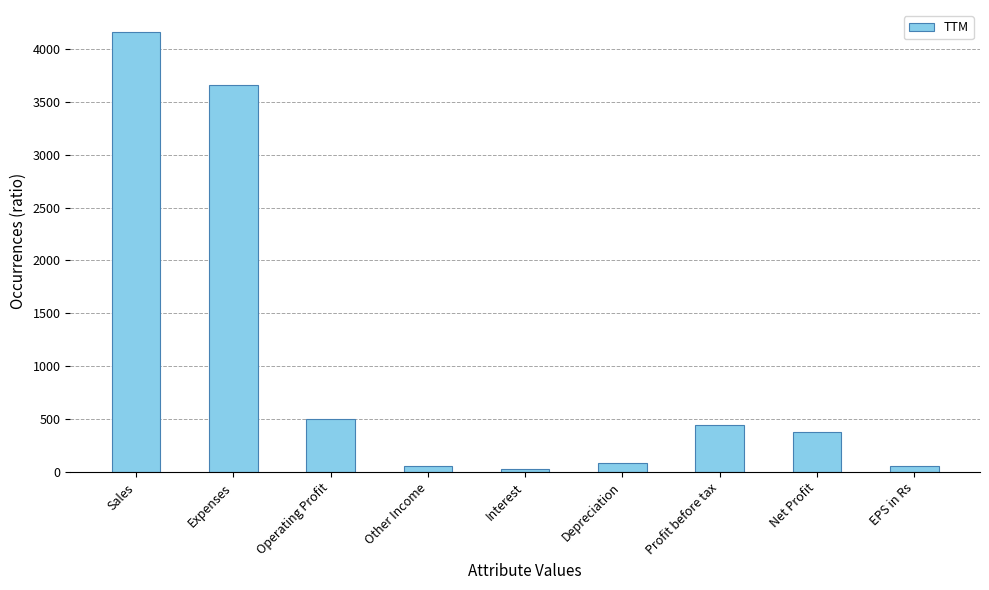

What is the label of the 6th bar from the left?

Depreciation